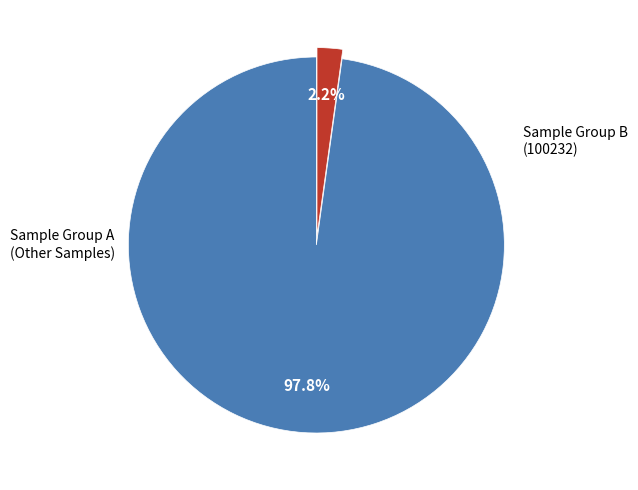

To the nearest percent, what is the average slice percentage?

50%